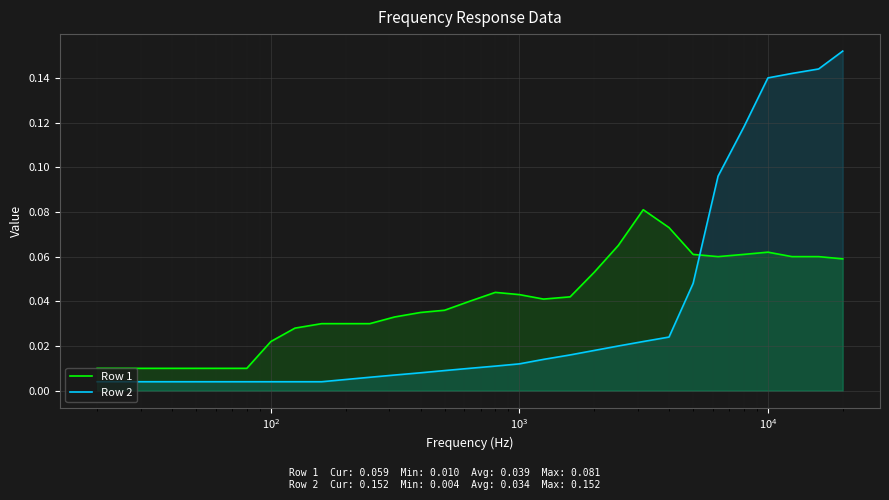

List the series in order of their peak value, lowest first.

Row 1, Row 2